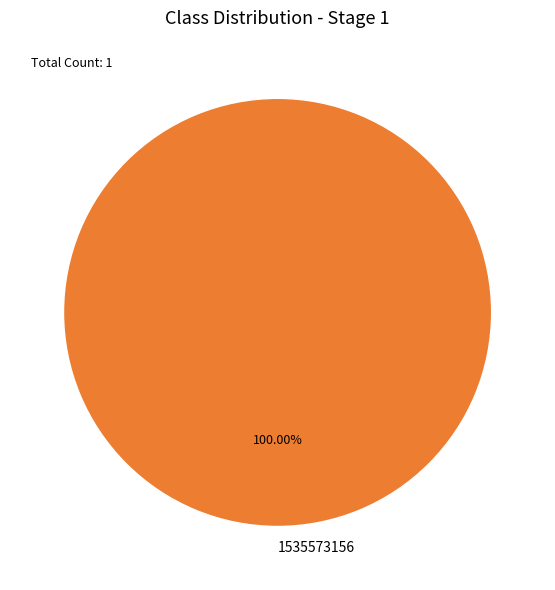

Is there any slice that represents more than half of the pie?

Yes